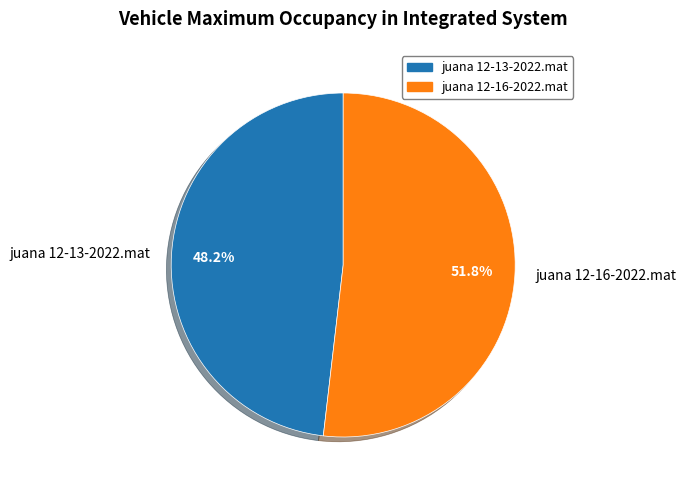

Rank the categories by value from highest to lowest.

juana 12-16-2022.mat, juana 12-13-2022.mat